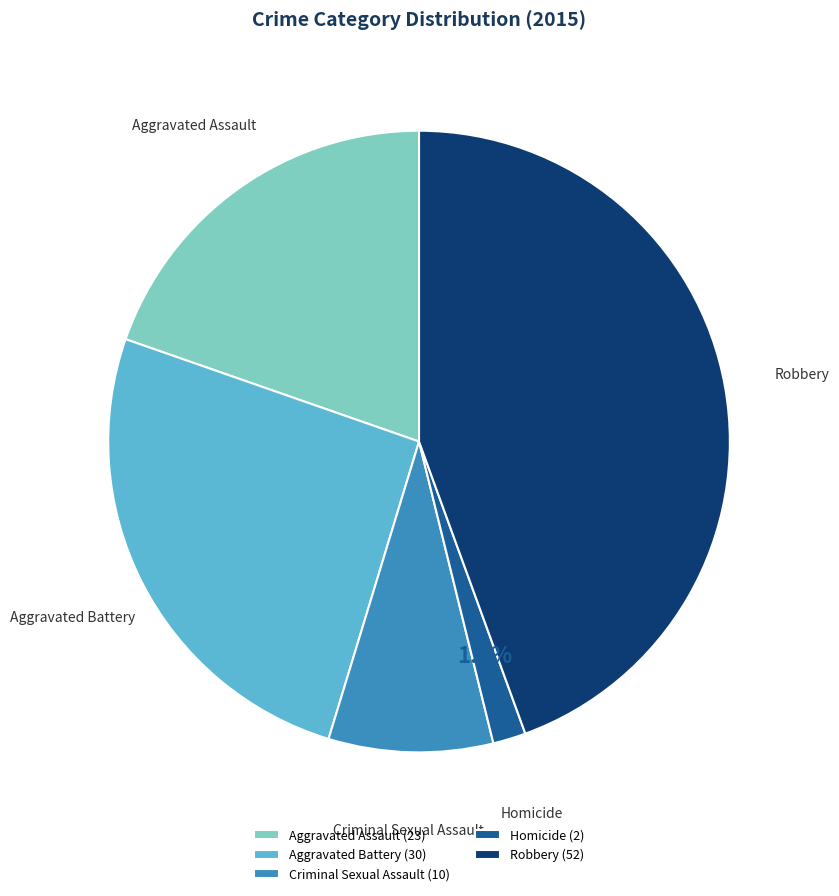

How many slices are in this pie chart?

5